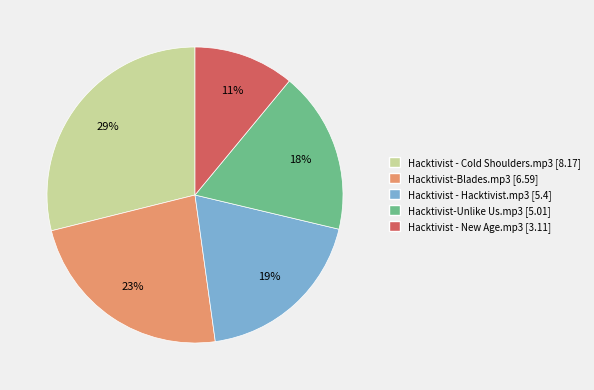

To the nearest percent, what portion does Hacktivist - New Age.mp3 represent?

11%